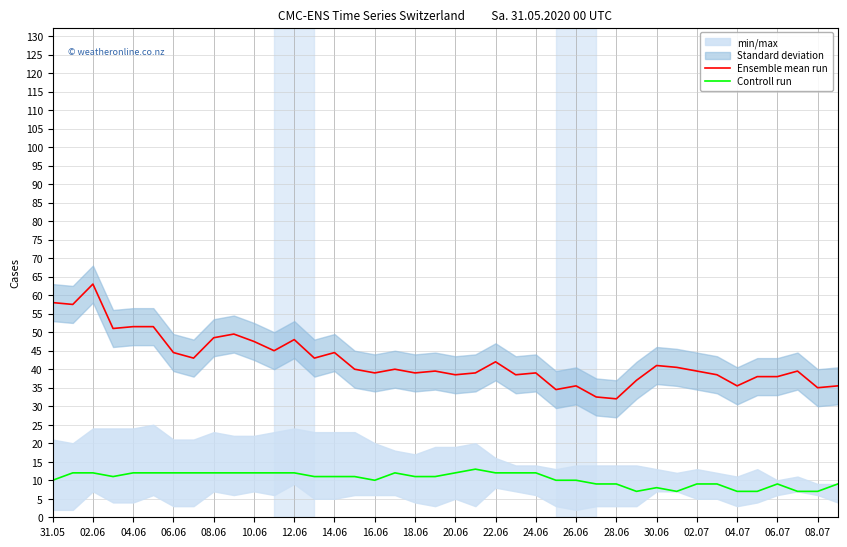

What is the sum of all Controll run values?

415.0